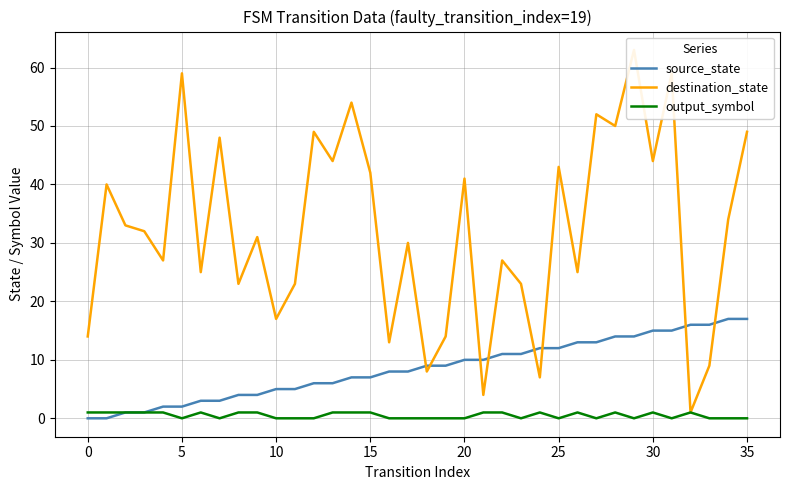

At which category is the sum across all series the highest?

29